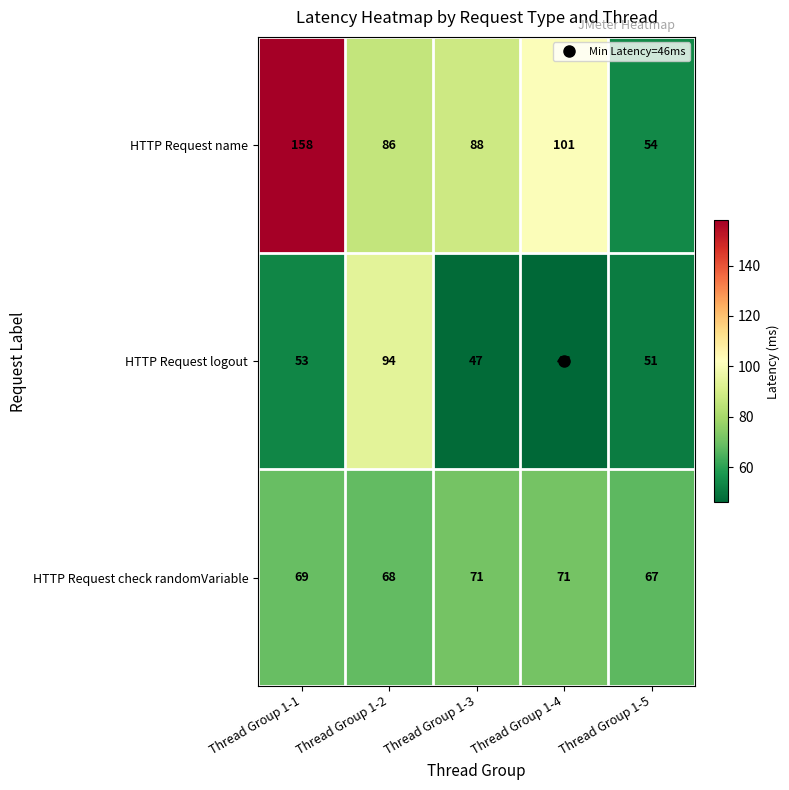

What is the highest value of the HTTP Request check randomVariable series?

71